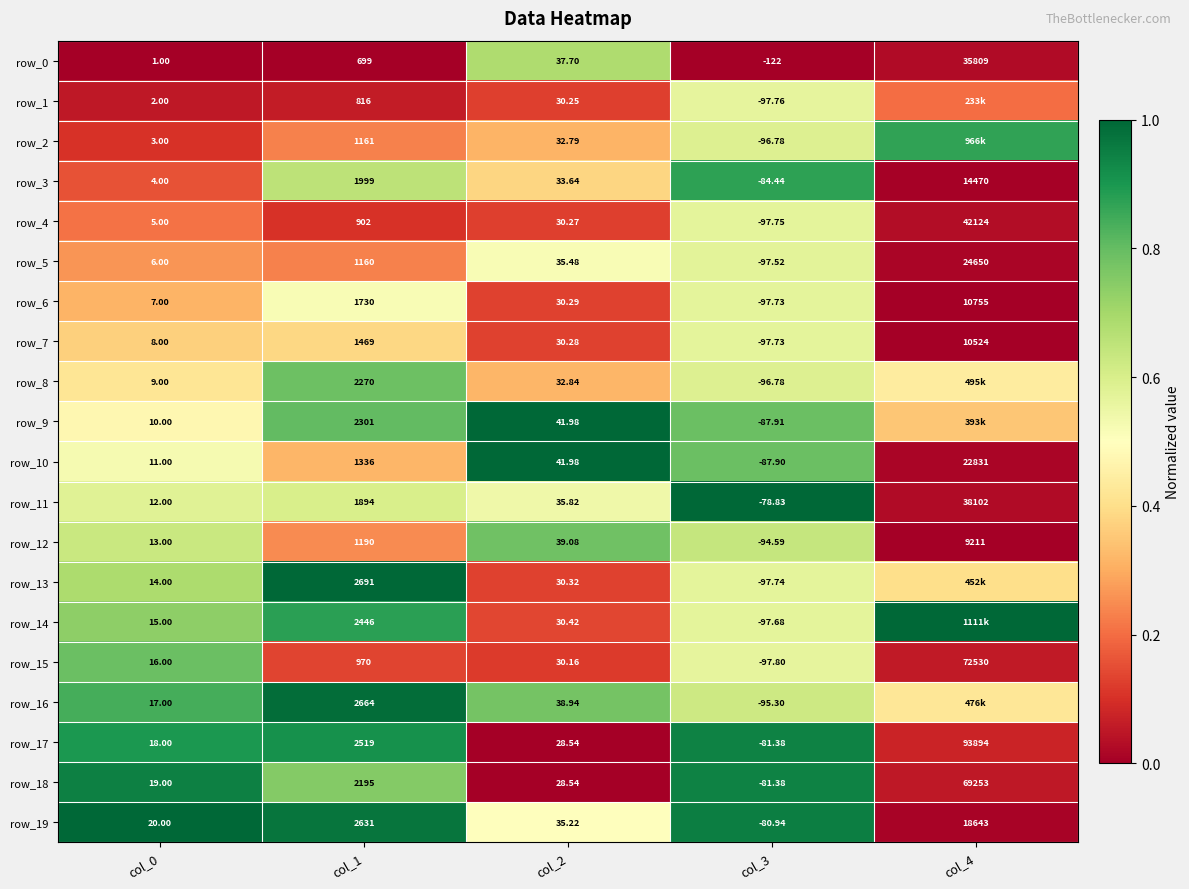

Is the value of row_13 at col_4 greater than the value of row_0 at col_2?

No